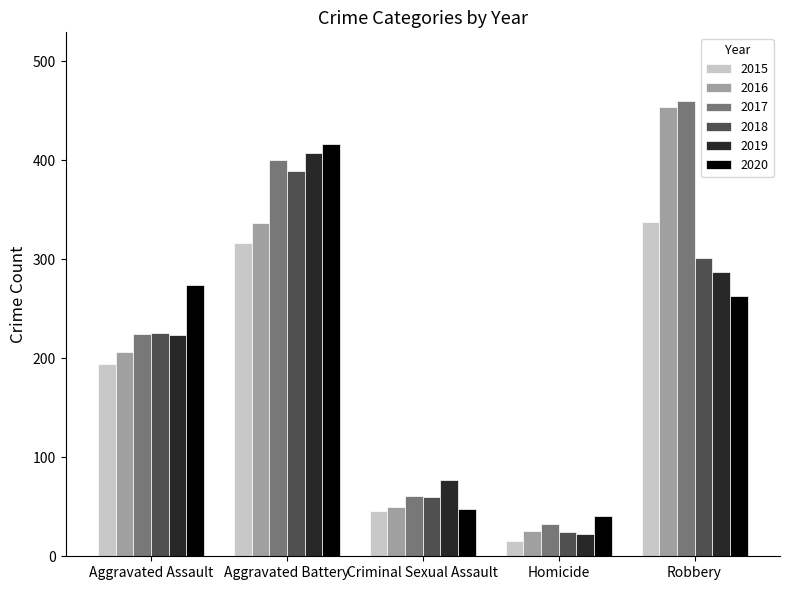

What is the spread (max minus min) of values at Aggravated Assault?

80